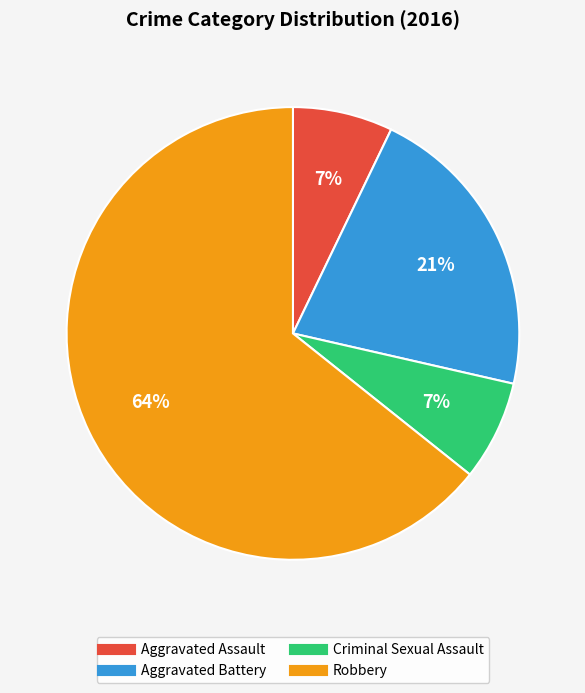

Do Criminal Sexual Assault and Aggravated Assault together represent more than half of the pie?

No